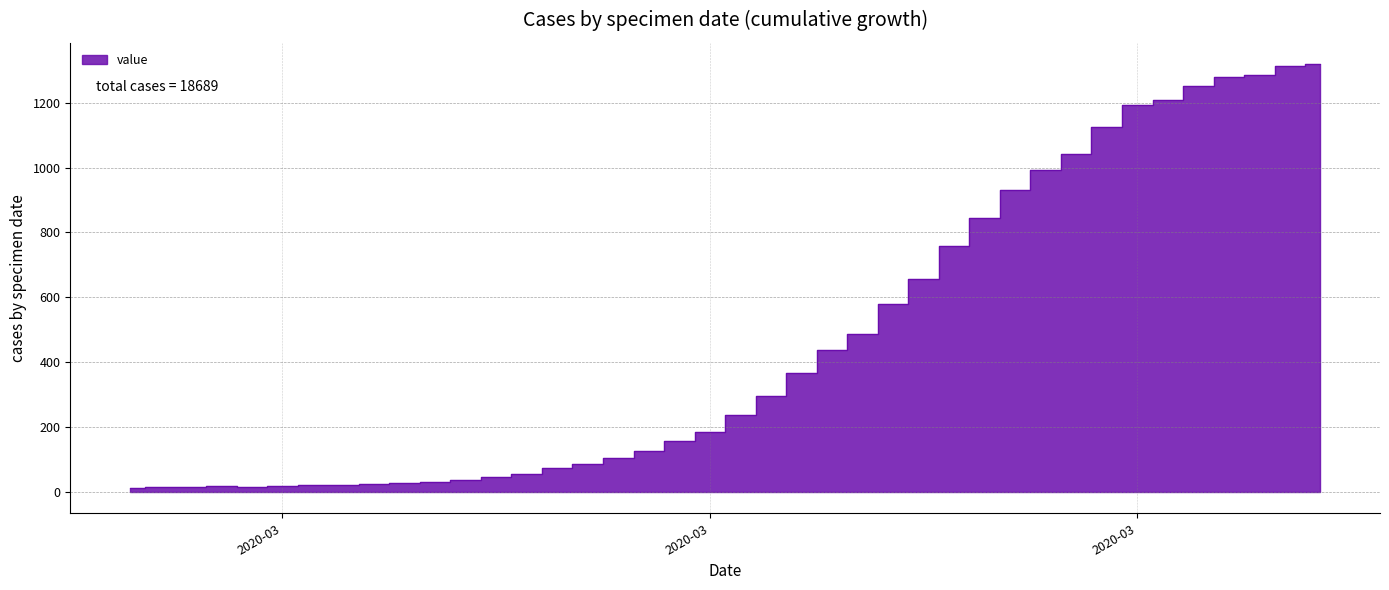

At which category does the chart reach its minimum across all series?

2020-02-27